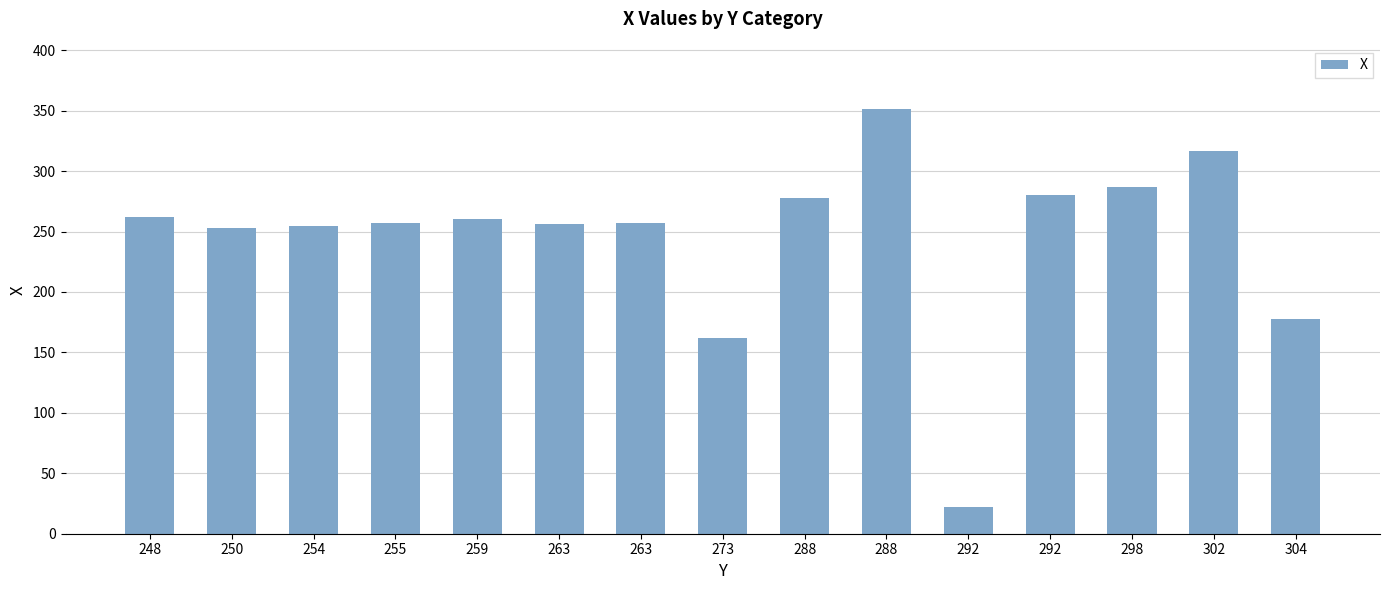

Where is the data nearest to the value 186?

304